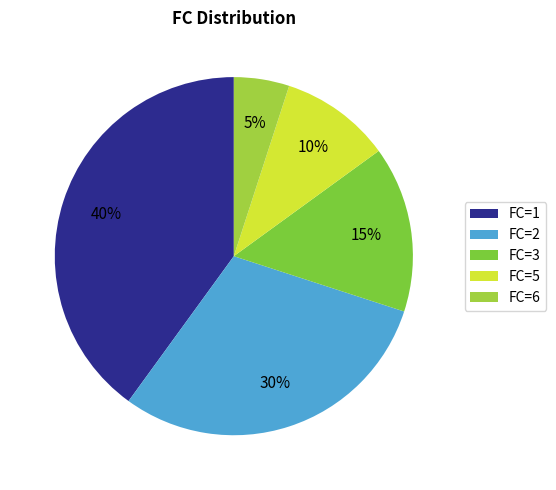

How many segments does this pie chart have?

5